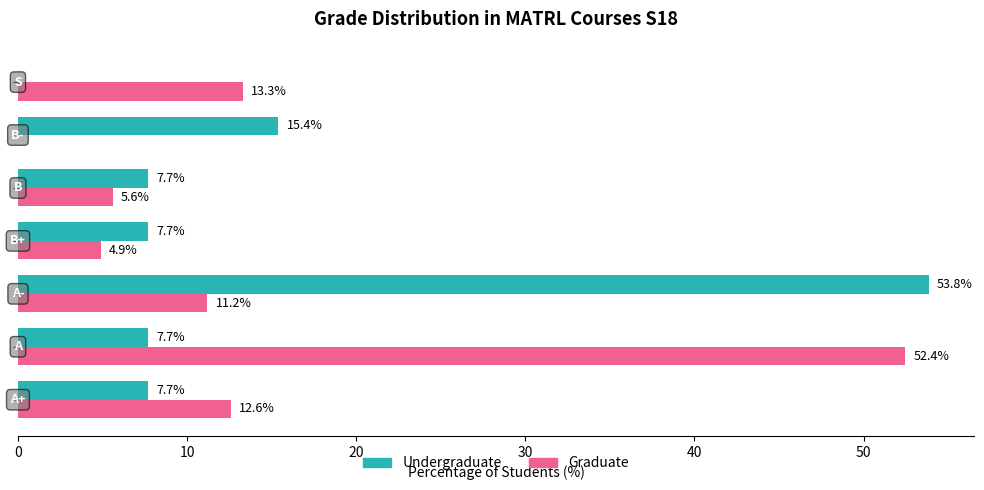

What are all the series names shown in the legend?

Undergraduate, Graduate